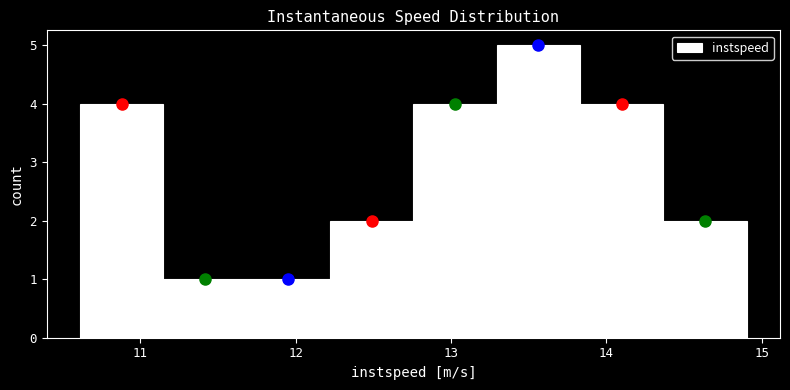

Reading left to right, transcribe this chart: for each bar, give the range it covers on the x-axis and its height. Neither the bar edges nor the heights are printed on the chart, so give them approximately, as read against the axes.

10.6 to 11.1: 4
11.1 to 11.7: 1
11.7 to 12.2: 1
12.2 to 12.8: 2
12.8 to 13.3: 4
13.3 to 13.8: 5
13.8 to 14.4: 4
14.4 to 14.9: 2